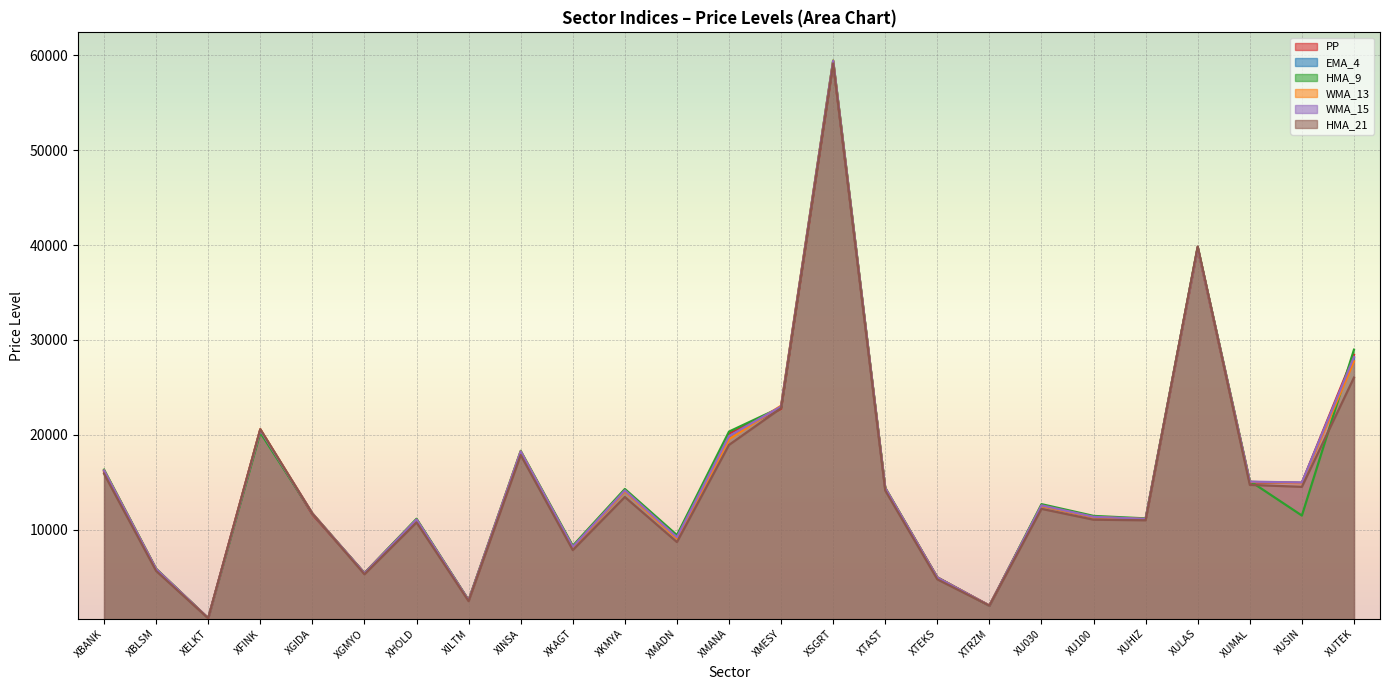

In HMA_21, how many points are lower than both neighbors (excluding endpoints)?

8